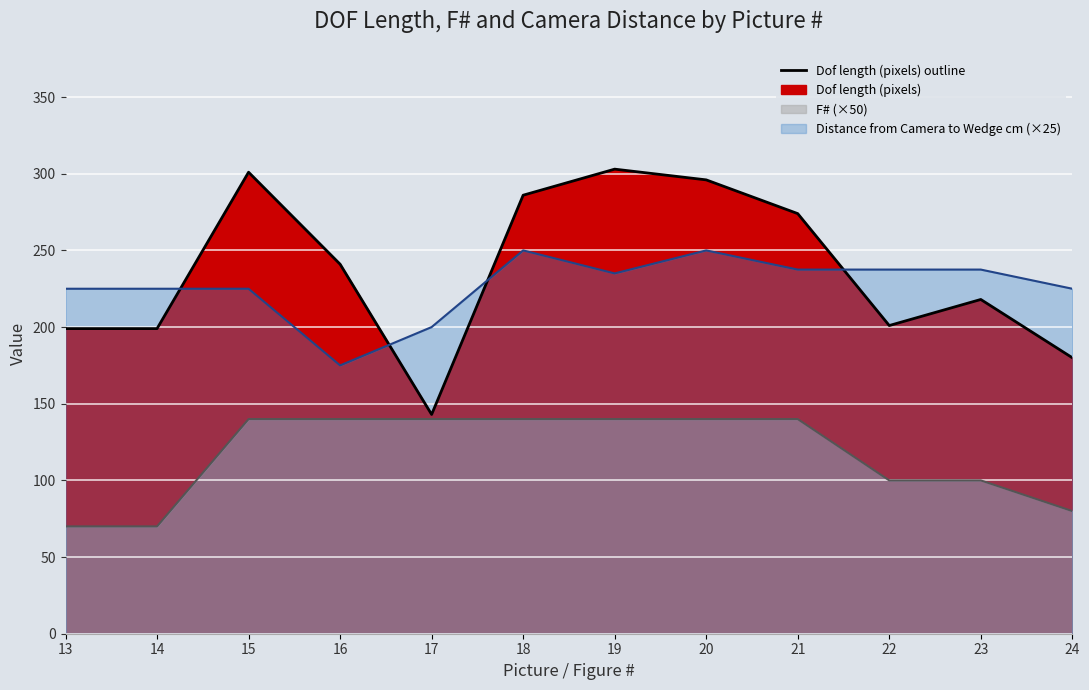

Where is the first local maximum for Distance from Camera to Wedge cm (×25) line?

18